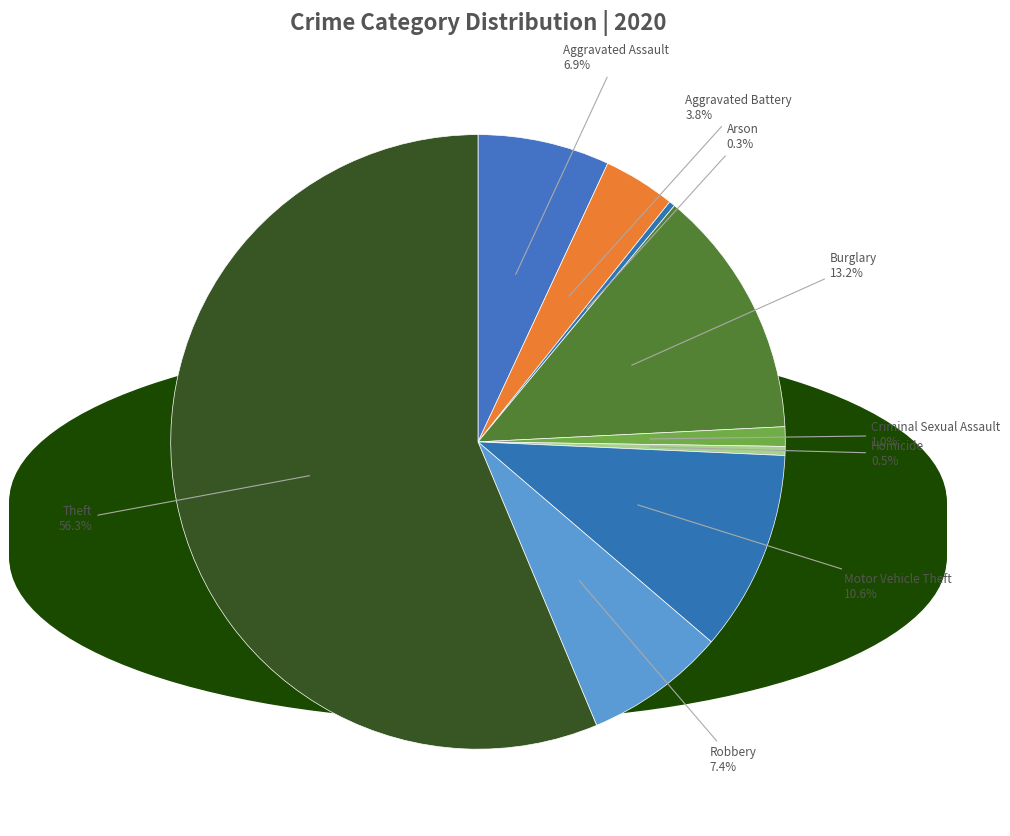

To the nearest percent, what portion does Aggravated Battery represent?

4%